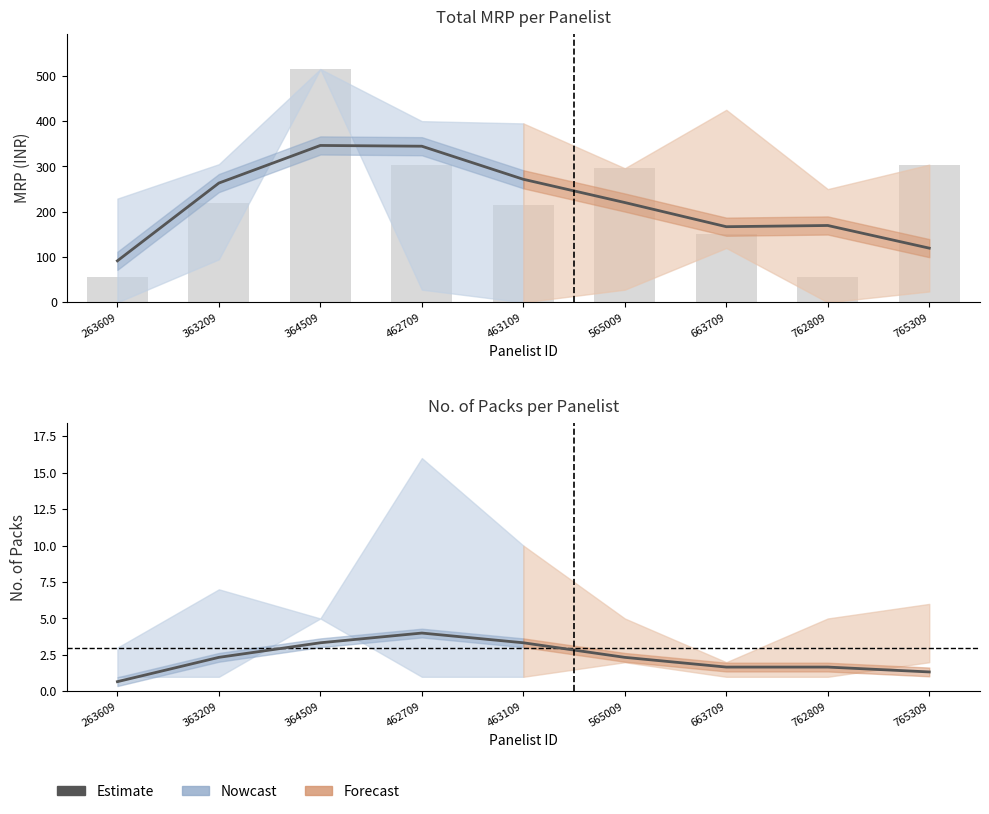

Are the bars horizontal?

No